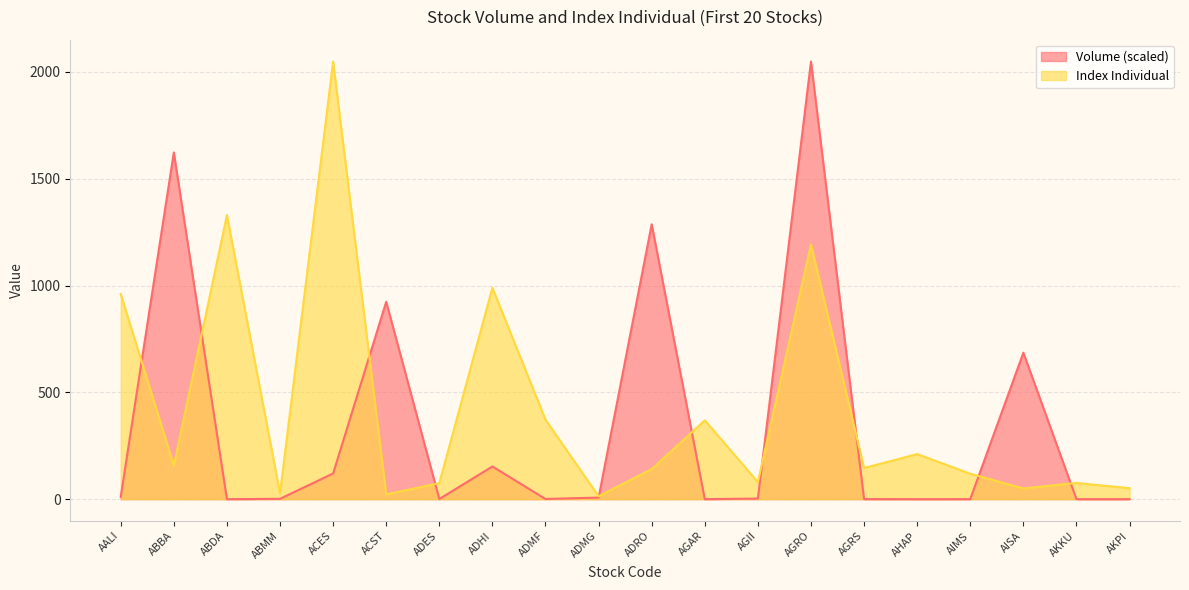

At which category is the sum across all series the highest?

AGRO